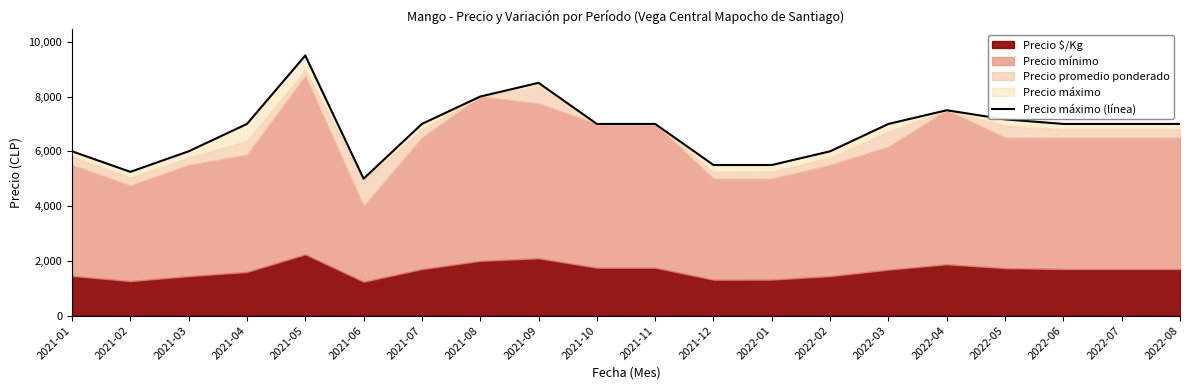

Where is the first local minimum?

2021-02